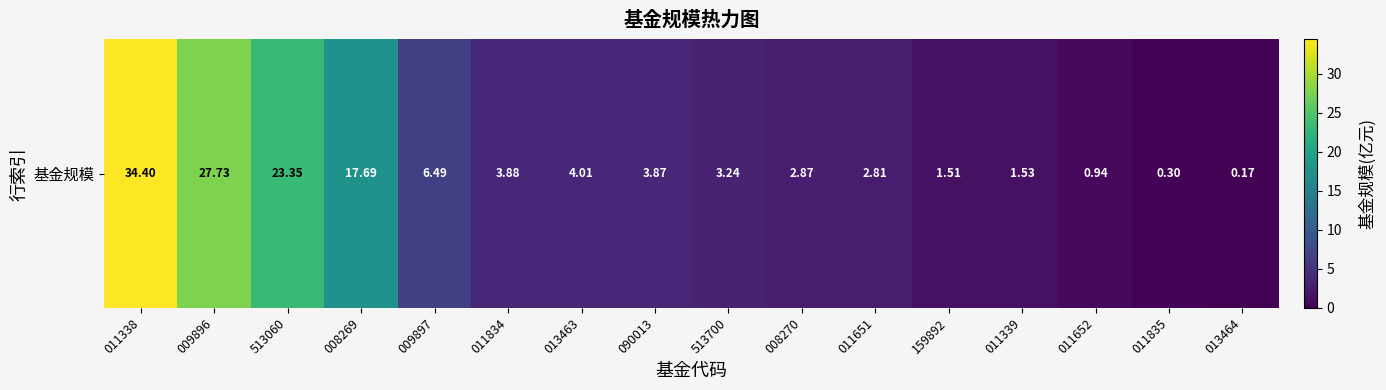

True or false: the data shows 3.2 at 513700.

True